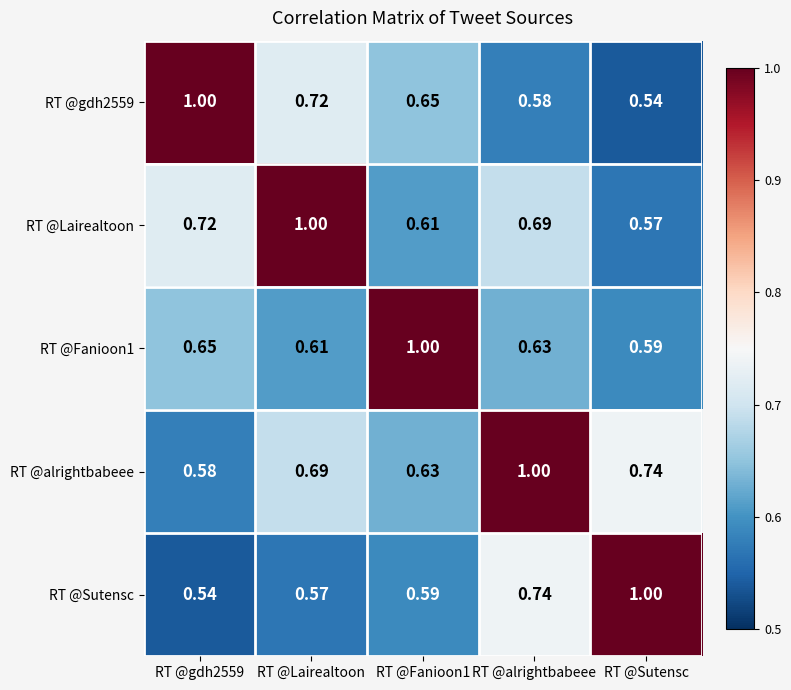

Which category has the lowest value in the RT @Lairealtoon series?

RT @Sutensc